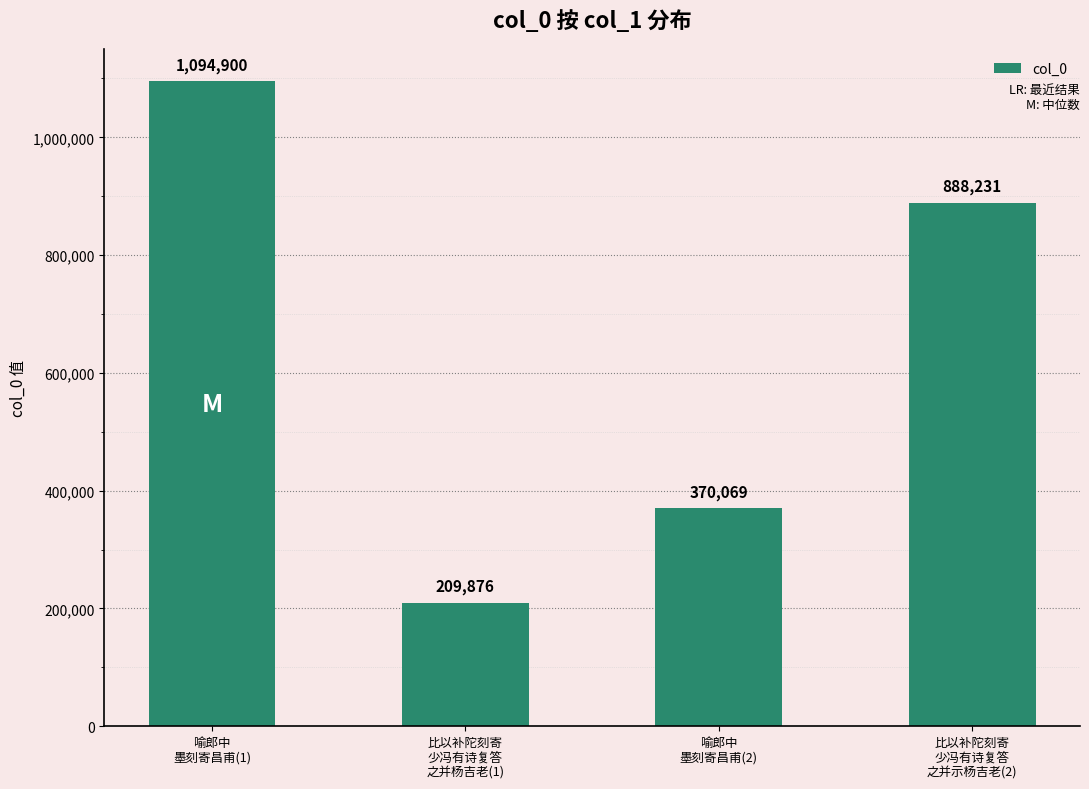

Which has a higher value, 喻郎中
墨刻寄昌甫(1) or 比以补陀刻寄
少冯有诗复答
之并示杨吉老(2)?

喻郎中
墨刻寄昌甫(1)